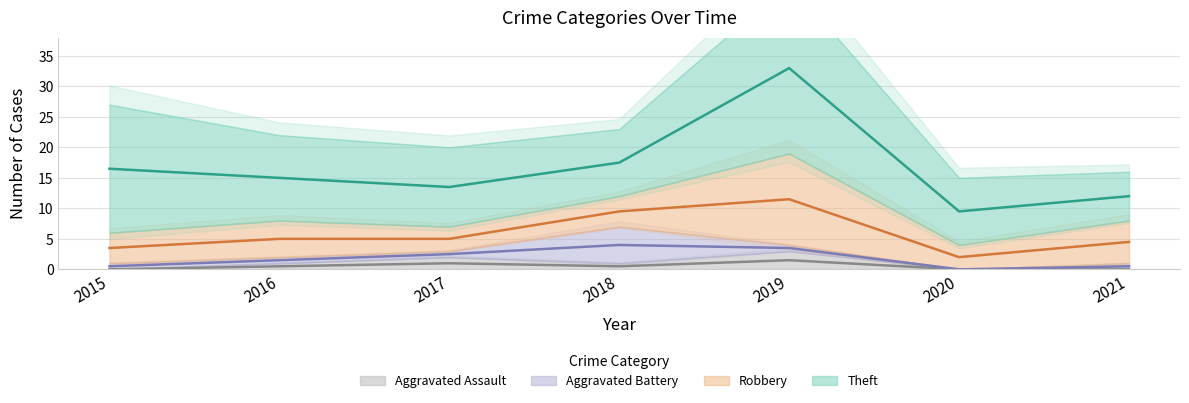

At which category is the sum across all series the highest?

2019